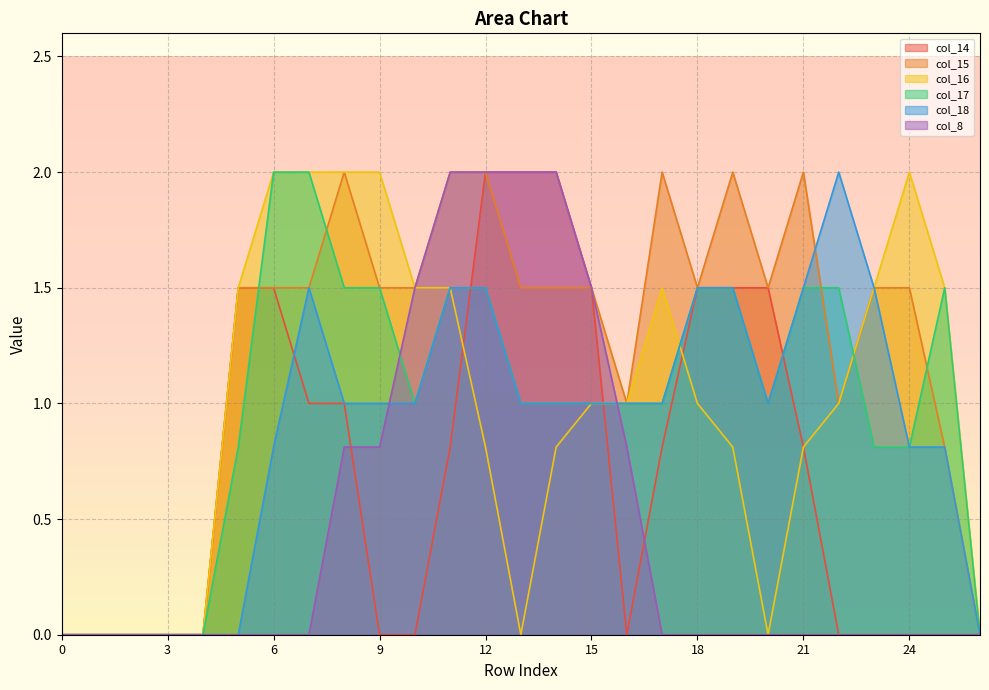

Is it true that col_16 equals 2.0 at 9?

True